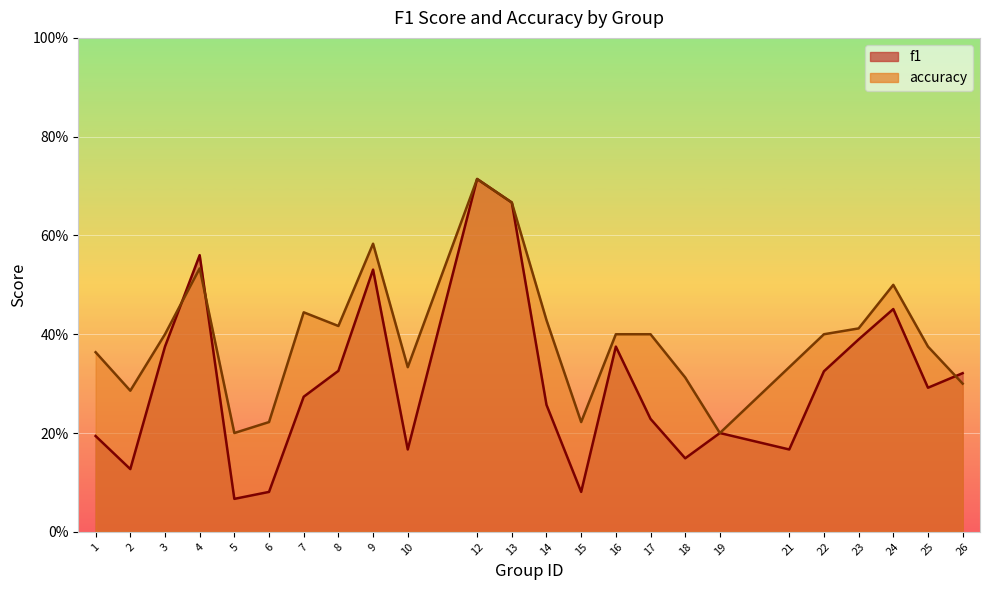

Reading left to right, transcribe all the data shown in this chart.

f1: 0.2	0.1	0.4	0.6	0.1	0.1	0.3	0.3	0.5	0.2	0.7	0.7	0.3	0.1	0.4	0.2	0.1	0.2	0.2	0.3	0.4	0.5	0.3	0.3
accuracy: 0.4	0.3	0.4	0.5	0.2	0.2	0.4	0.4	0.6	0.3	0.7	0.7	0.4	0.2	0.4	0.4	0.3	0.2	0.3	0.4	0.4	0.5	0.4	0.3